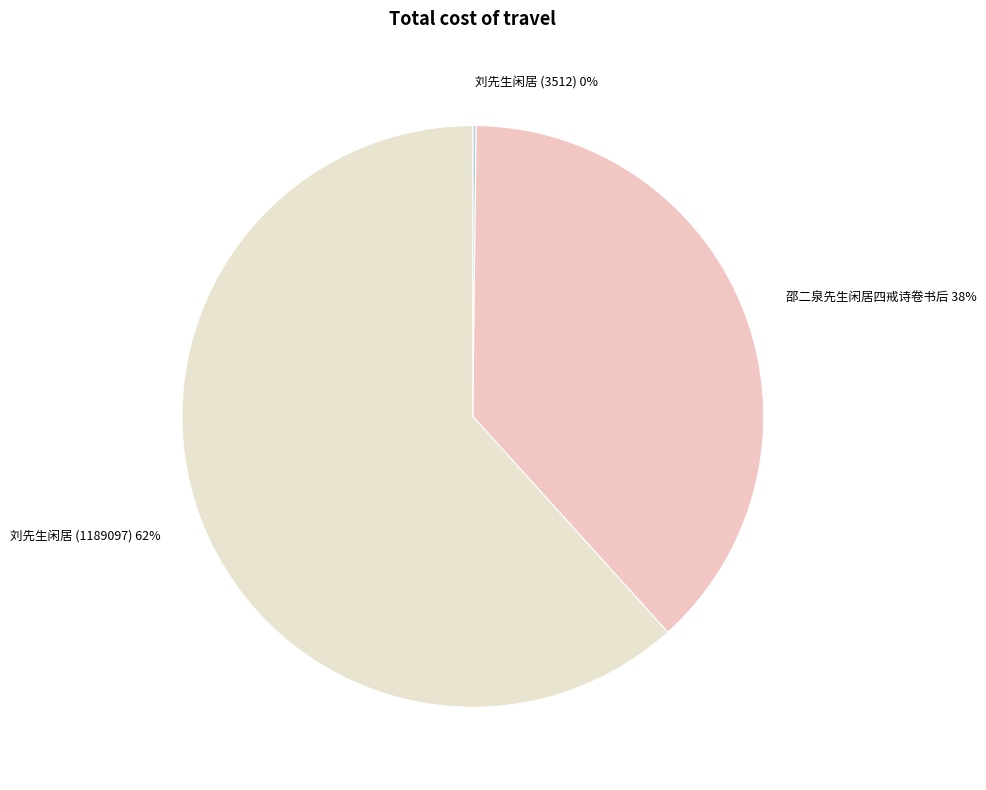

To the nearest percent, what is the difference between the largest and smallest slice percentages?

62%